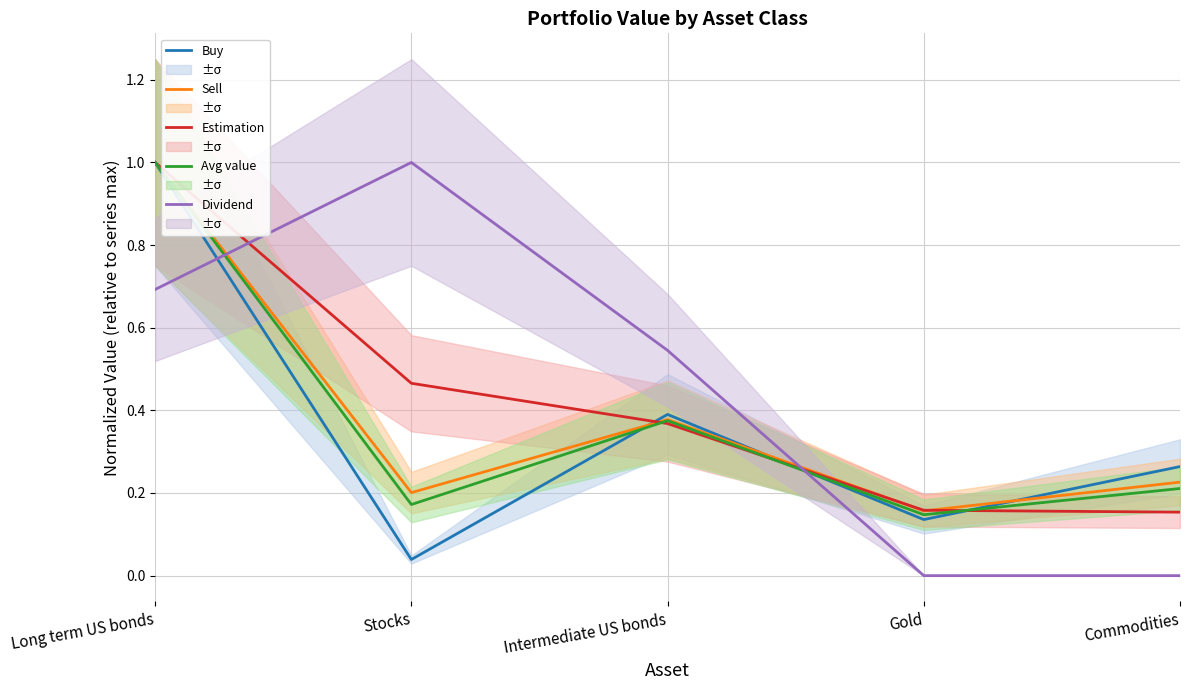

What is the difference between the maximum and second lowest values in the Buy series?

0.9